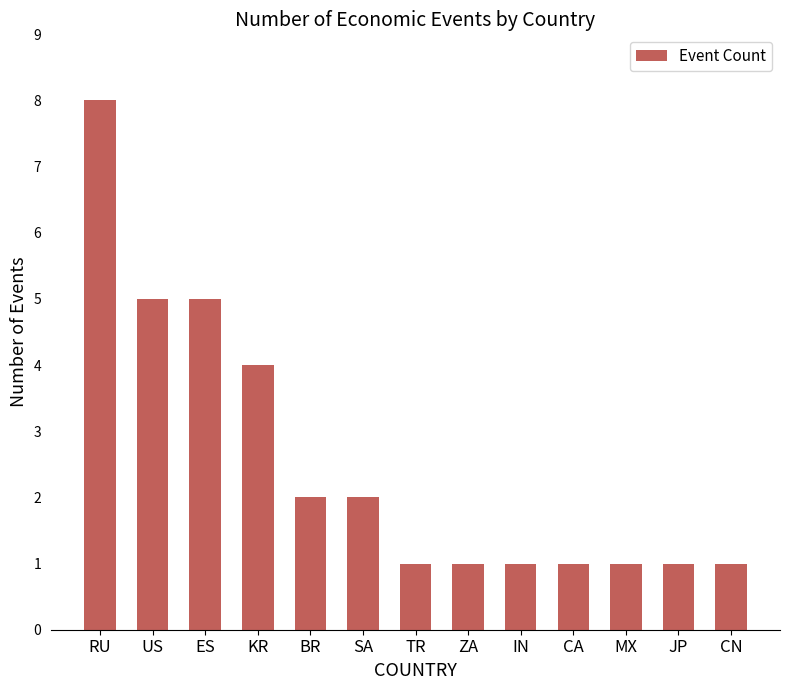

What is the change in value from RU to ES?

-3